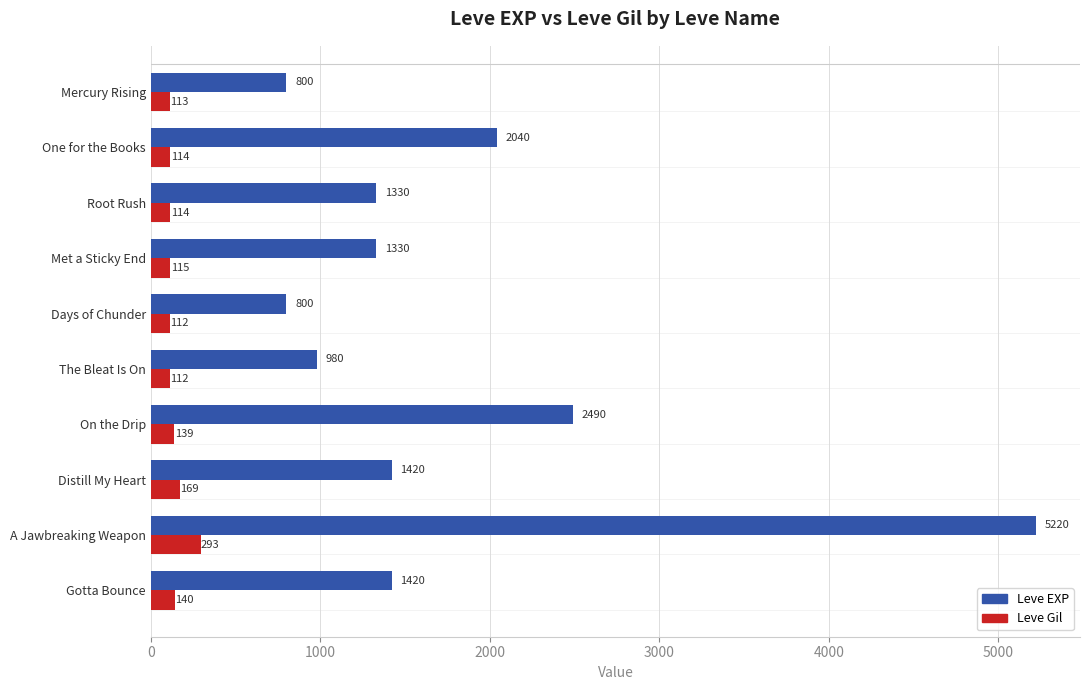

What is the smallest value displayed?

112